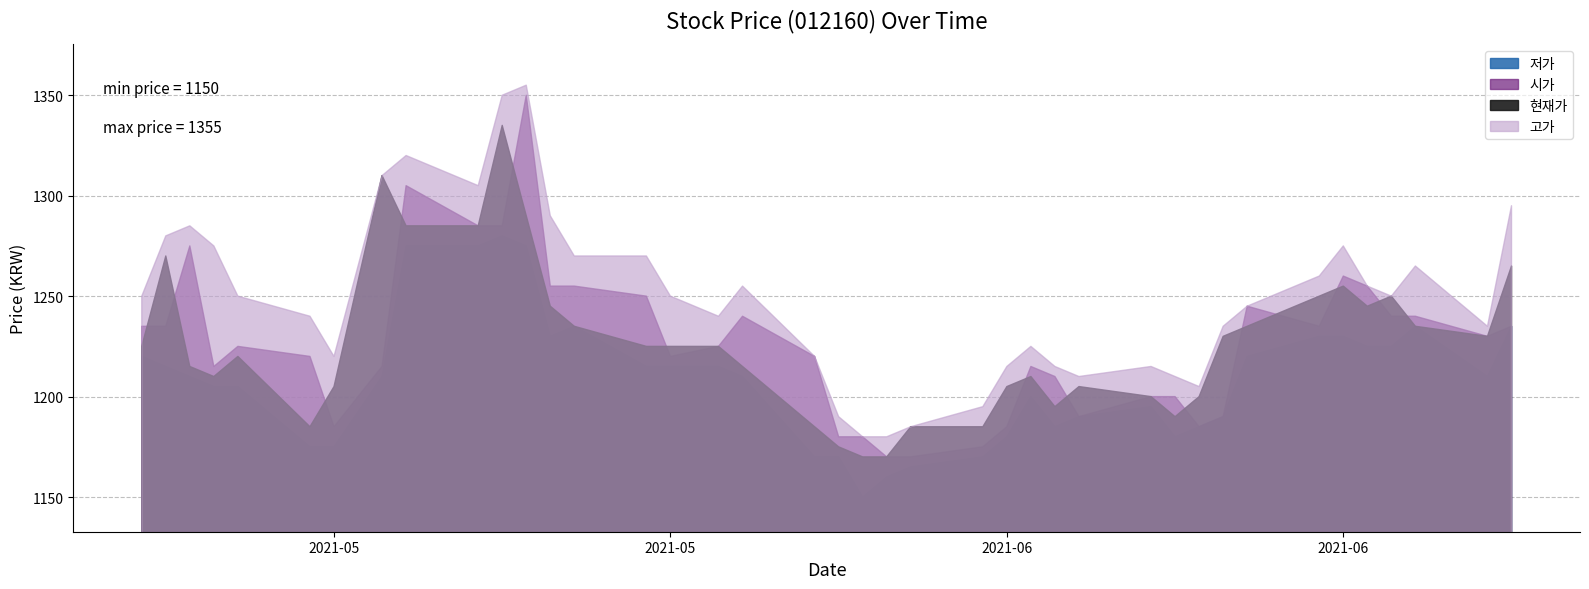

Reading right to left, extract all data points from this chart.

현재가: 20210426=1225	20210427=1270	20210428=1215	20210429=1210	20210430=1220	20210503=1185	20210504=1205	20210506=1310	20210507=1285	20210510=1285	20210511=1335	20210512=1290	20210513=1245	20210514=1235	20210517=1225	20210518=1225	20210520=1225	20210521=1215	20210524=1185	20210525=1175	20210526=1170	20210527=1170	20210528=1185	20210531=1185	20210601=1205	20210602=1210	20210603=1195	20210604=1205	20210607=1200	20210608=1190	20210609=1200	20210610=1230	20210611=1235	20210614=1250	20210615=1255	20210616=1245	20210617=1250	20210618=1235	20210621=1230	20210622=1265
시가: 20210426=1235	20210427=1235	20210428=1275	20210429=1215	20210430=1225	20210503=1220	20210504=1185	20210506=1215	20210507=1305	20210510=1285	20210511=1285	20210512=1350	20210513=1255	20210514=1255	20210517=1250	20210518=1220	20210520=1225	20210521=1240	20210524=1220	20210525=1180	20210526=1180	20210527=1170	20210528=1170	20210531=1175	20210601=1185	20210602=1215	20210603=1210	20210604=1190	20210607=1200	20210608=1200	20210609=1185	20210610=1190	20210611=1245	20210614=1235	20210615=1260	20210616=1255	20210617=1240	20210618=1240	20210621=1230	20210622=1235
고가: 20210426=1250	20210427=1280	20210428=1285	20210429=1275	20210430=1250	20210503=1240	20210504=1220	20210506=1310	20210507=1320	20210510=1305	20210511=1350	20210512=1355	20210513=1290	20210514=1270	20210517=1270	20210518=1250	20210520=1240	20210521=1255	20210524=1220	20210525=1190	20210526=1180	20210527=1180	20210528=1185	20210531=1195	20210601=1215	20210602=1225	20210603=1215	20210604=1210	20210607=1215	20210608=1210	20210609=1205	20210610=1235	20210611=1245	20210614=1260	20210615=1275	20210616=1255	20210617=1250	20210618=1265	20210621=1235	20210622=1295
저가: 20210426=1220	20210427=1215	20210428=1210	20210429=1205	20210430=1205	20210503=1175	20210504=1175	20210506=1210	20210507=1275	20210510=1275	20210511=1280	20210512=1275	20210513=1230	20210514=1235	20210517=1215	20210518=1215	20210520=1215	20210521=1210	20210524=1170	20210525=1170	20210526=1150	20210527=1160	20210528=1165	20210531=1170	20210601=1180	20210602=1200	20210603=1185	20210604=1190	20210607=1195	20210608=1180	20210609=1185	20210610=1190	20210611=1220	20210614=1230	20210615=1230	20210616=1225	20210617=1225	20210618=1235	20210621=1210	20210622=1235